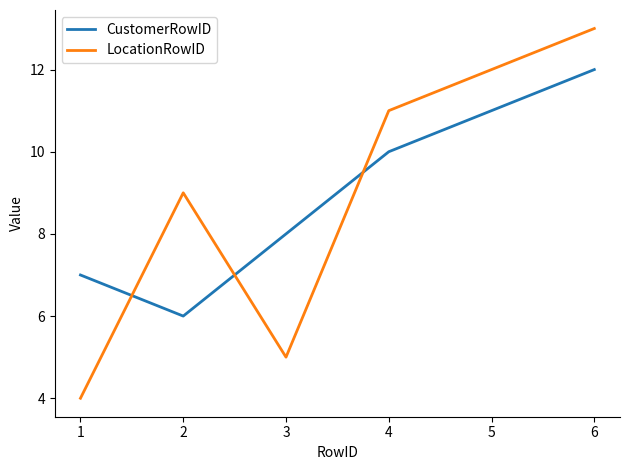

What is the approximate value of LocationRowID at 1?

4